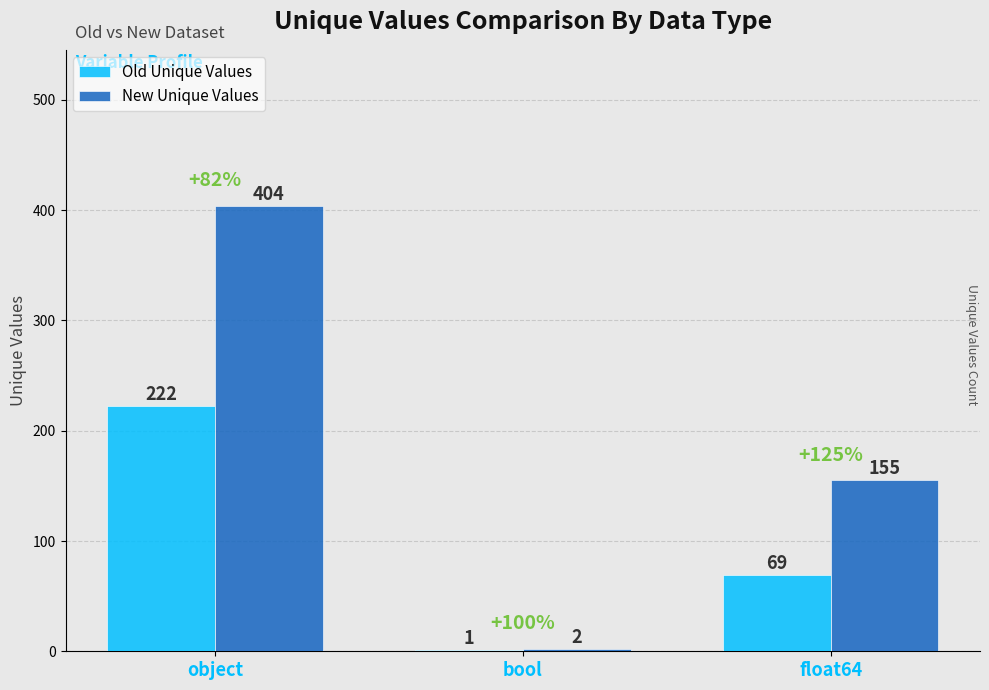

What is the difference between the Old Unique Values values at float64 and object?

153